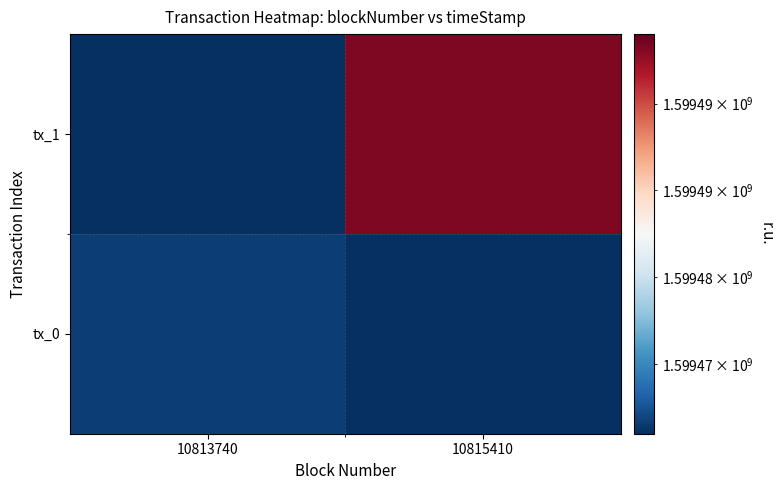

Which series changed the most between 10813740 and 10815410?

tx_1